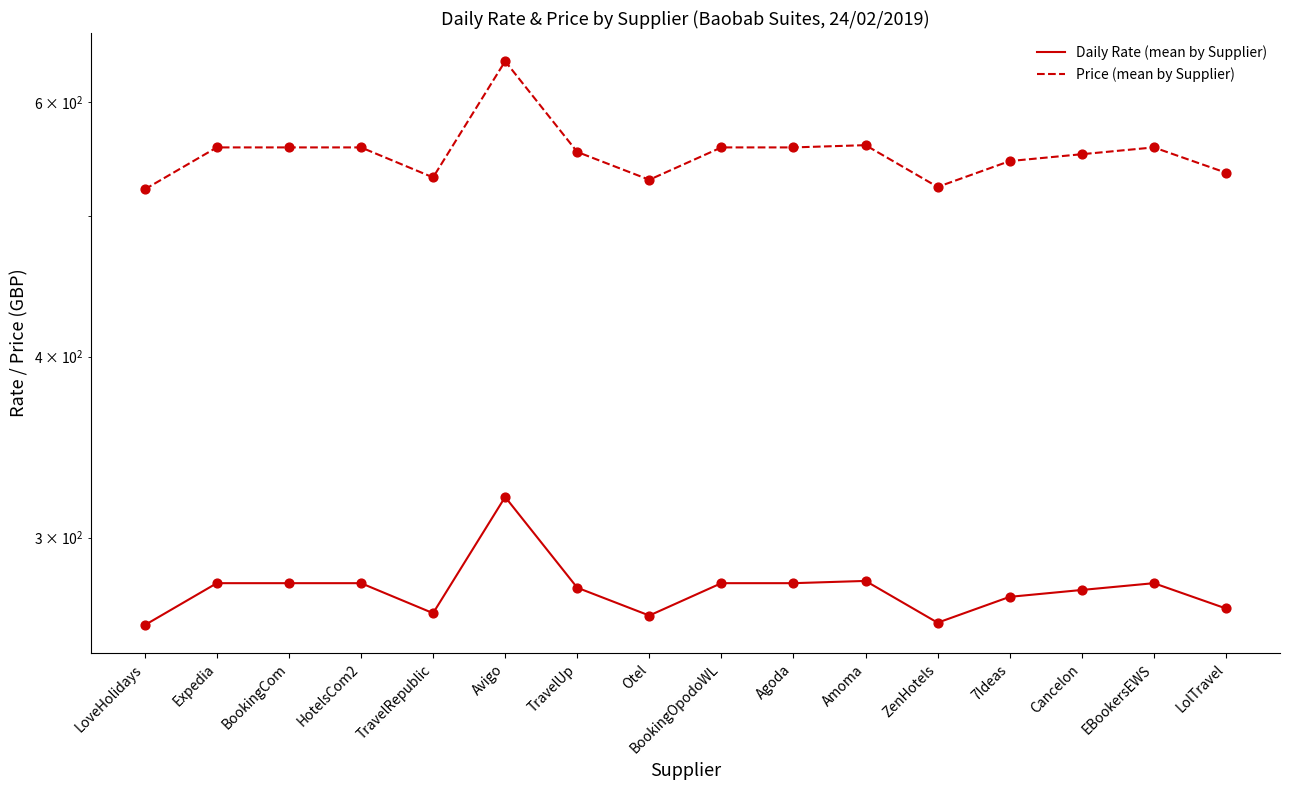

Which series has the largest total across all categories?

Price (mean by Supplier)